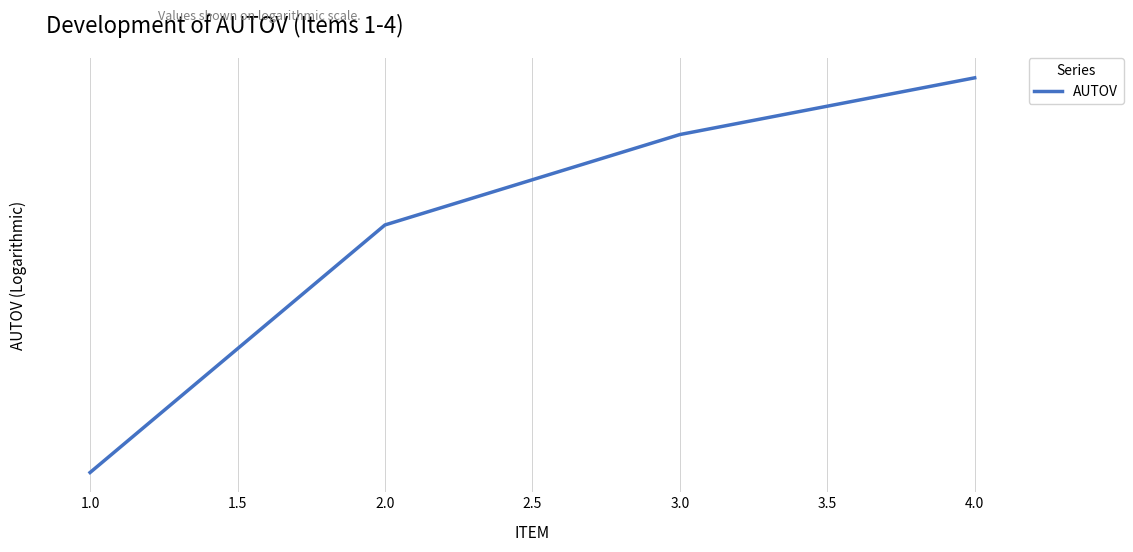

How many values are below 4?

2